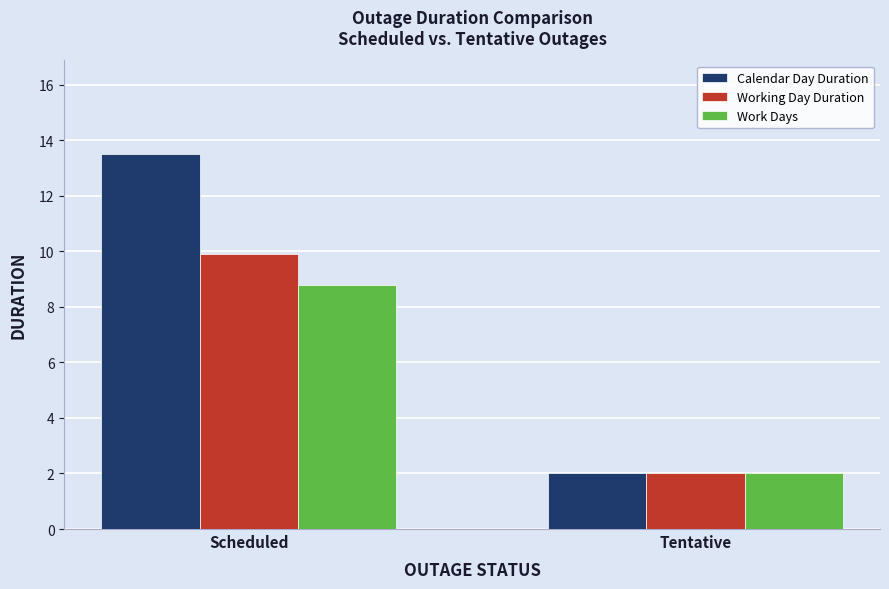

What value does the Calendar Day Duration series have at Scheduled?

13.5